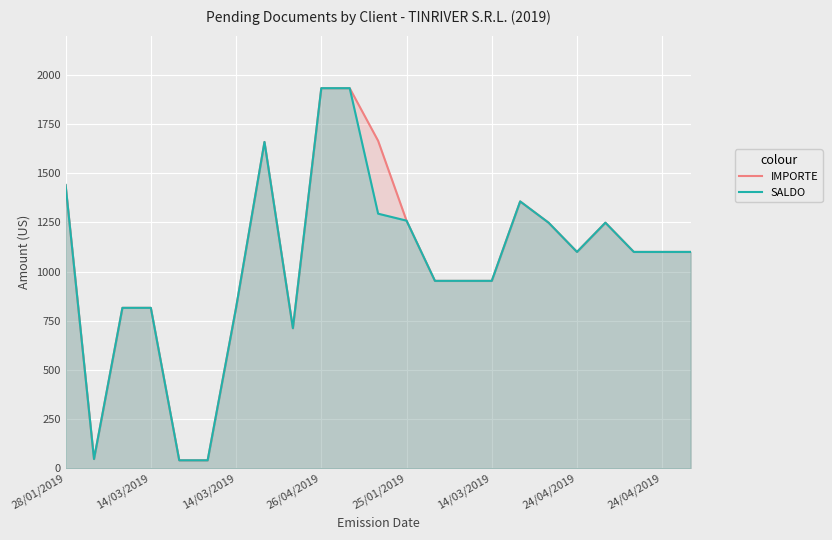

In IMPORTE, how many points are higher than both neighbors (excluding endpoints)?

3